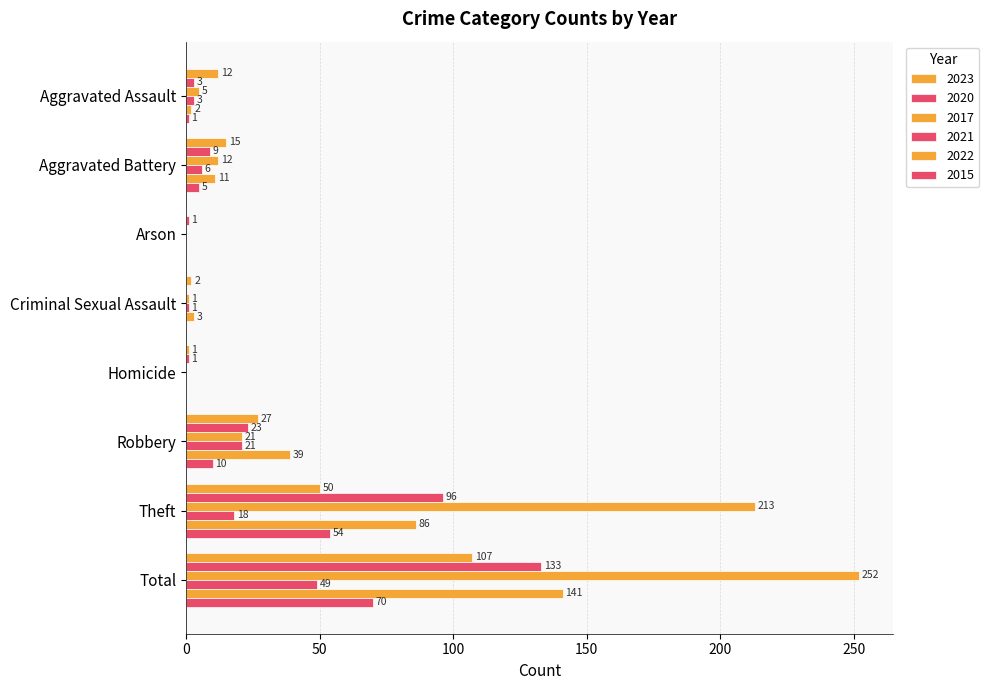

Count the number of data series in this chart.

6